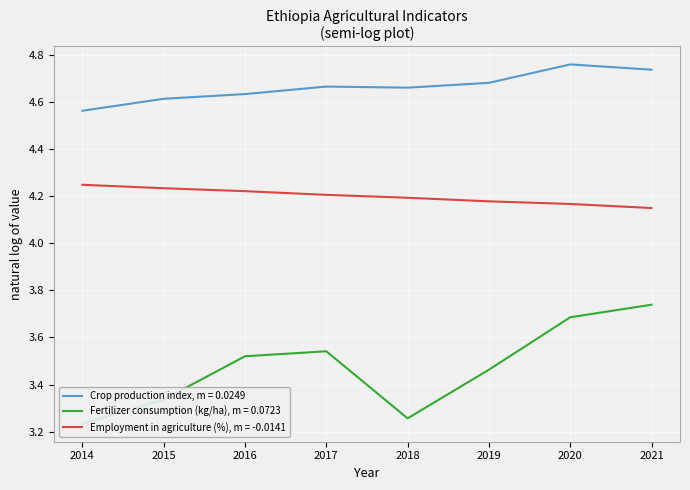

Which series changed the most between 2018 and 2021?

Fertilizer consumption (kg/ha)